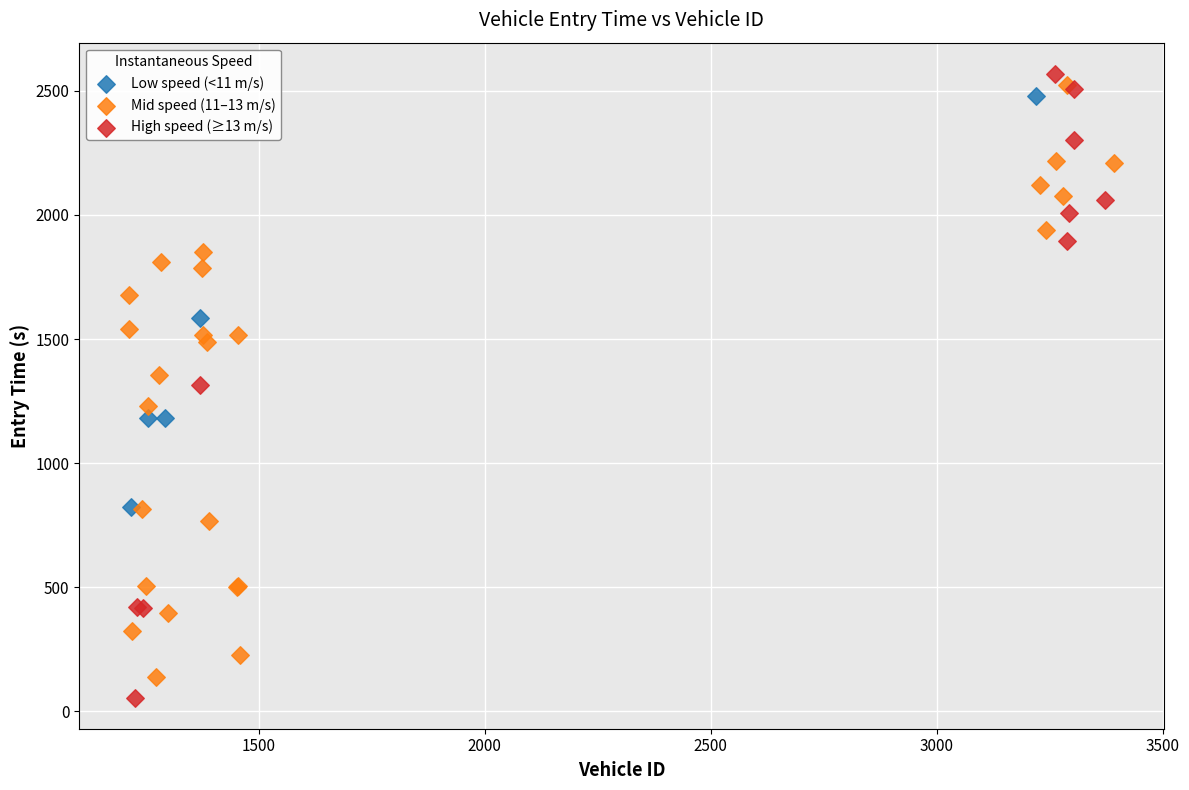

What are all the series names shown in the legend?

Low speed (<11 m/s), Mid speed (11–13 m/s), High speed (≥13 m/s)